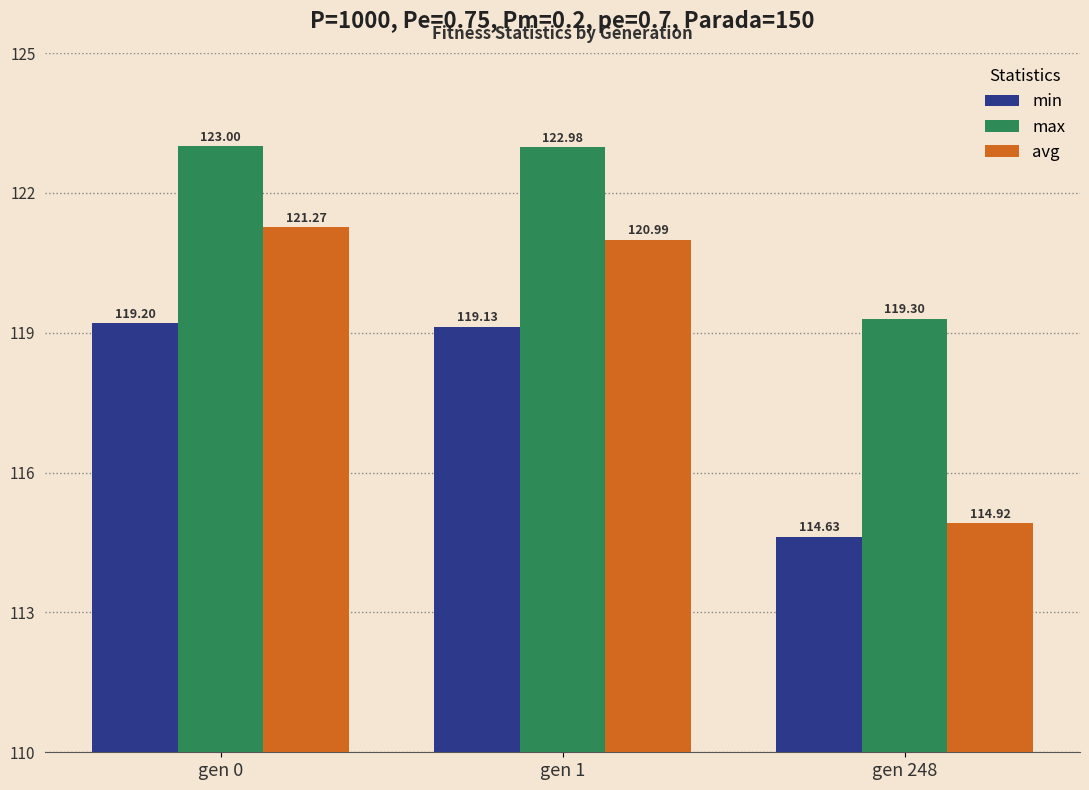

List the series in order of their peak value, highest first.

max, avg, min